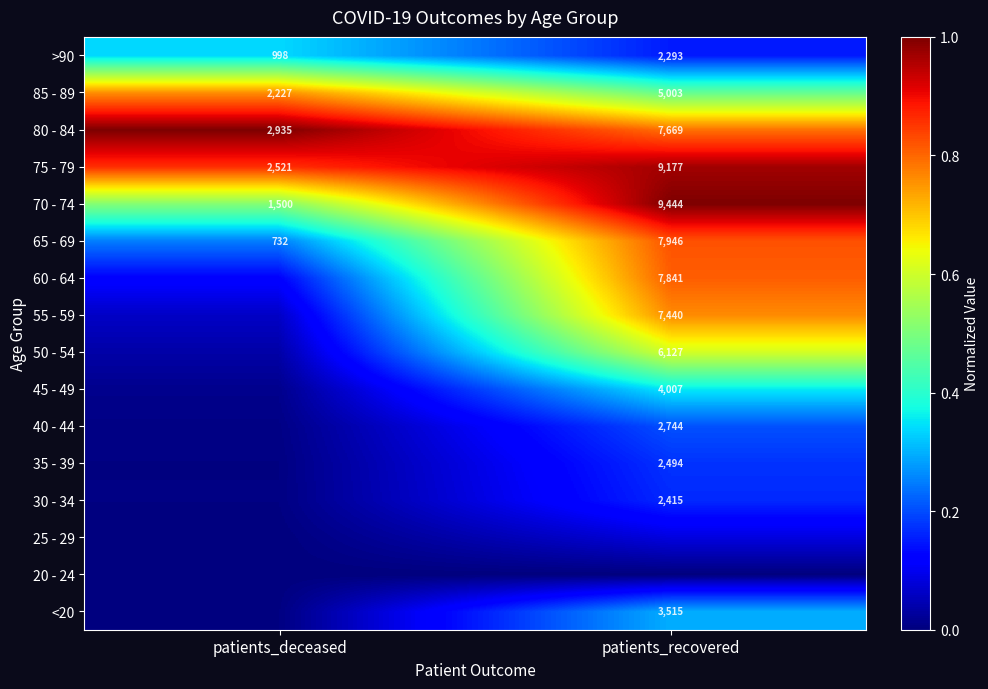

Count the number of data series in this chart.

16